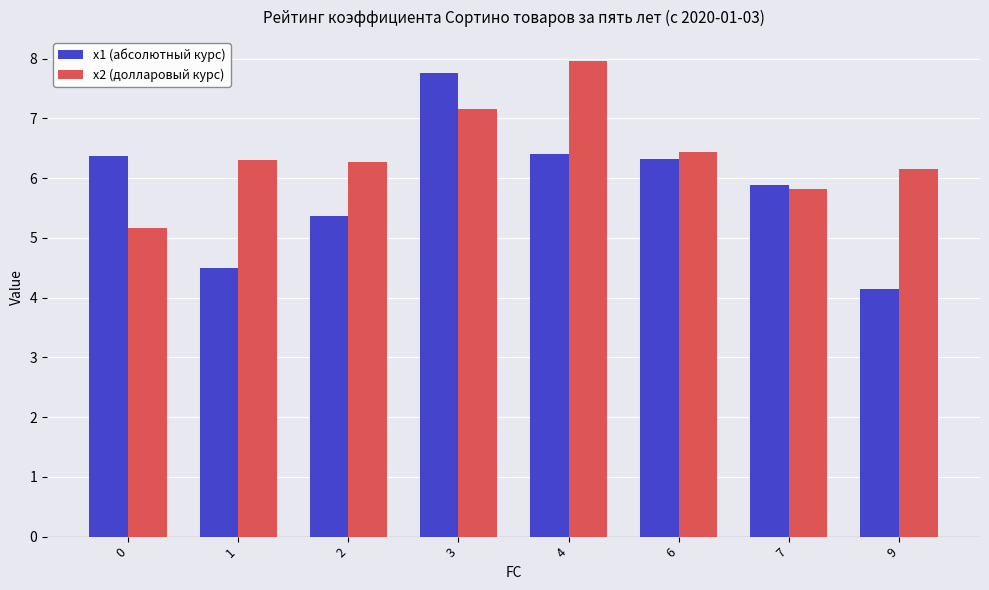

At how many categories does at least one series exceed 7?

2